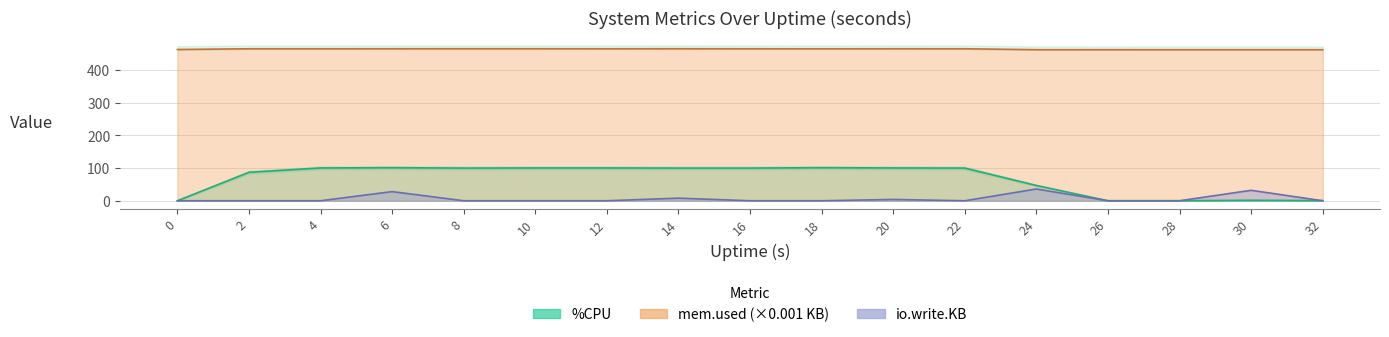

Reading right to left, what are all the values shown in this chart?

%CPU: 32=0.4	30=1.6	28=0.0	26=0.0	24=46.8	22=100.0	20=100.4	18=101.2	16=100.0	14=100.0	12=100.4	10=100.4	8=100.0	6=101.2	4=100.4	2=87.2	0=0.0
%MEM: 32=462.2	30=462.2	28=462.2	26=462.3	24=462.2	22=465.1	20=465.1	18=465.0	16=465.1	14=465.2	12=465.1	10=465.2	8=465.2	6=465.1	4=465.0	2=465.0	0=462.9
io.write.KB: 32=0.0	30=32.0	28=0.0	26=0.0	24=36.0	22=0.0	20=4.0	18=0.0	16=0.0	14=8.0	12=0.0	10=0.0	8=0.0	6=28.0	4=0.0	2=0.0	0=0.0